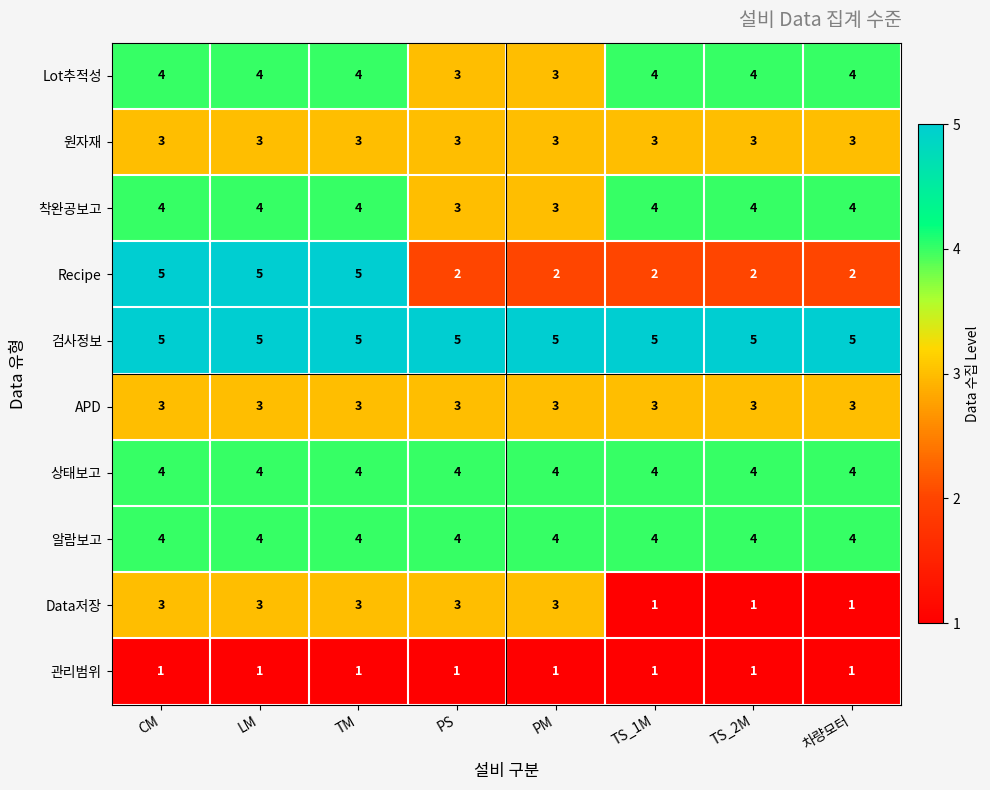

True or false: 알람보고 has a value of 6 at PS.

False